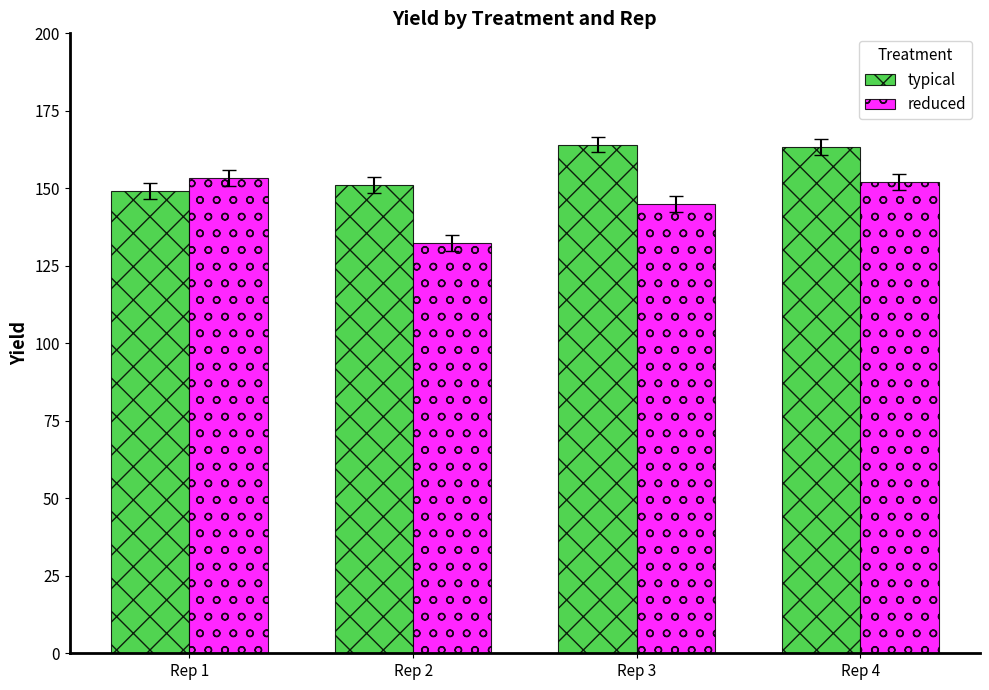

What is the difference between the highest and lowest values at Rep 3?

19.2